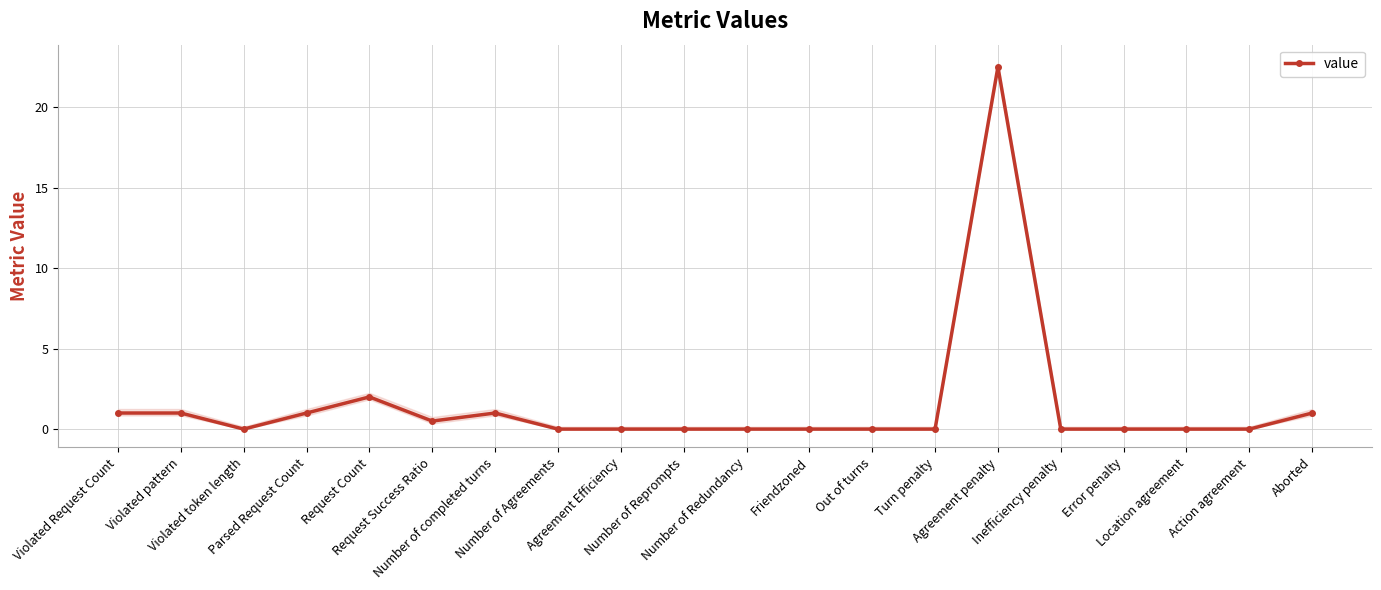

How many points are lower than both their immediate neighbors (excluding endpoints)?

2